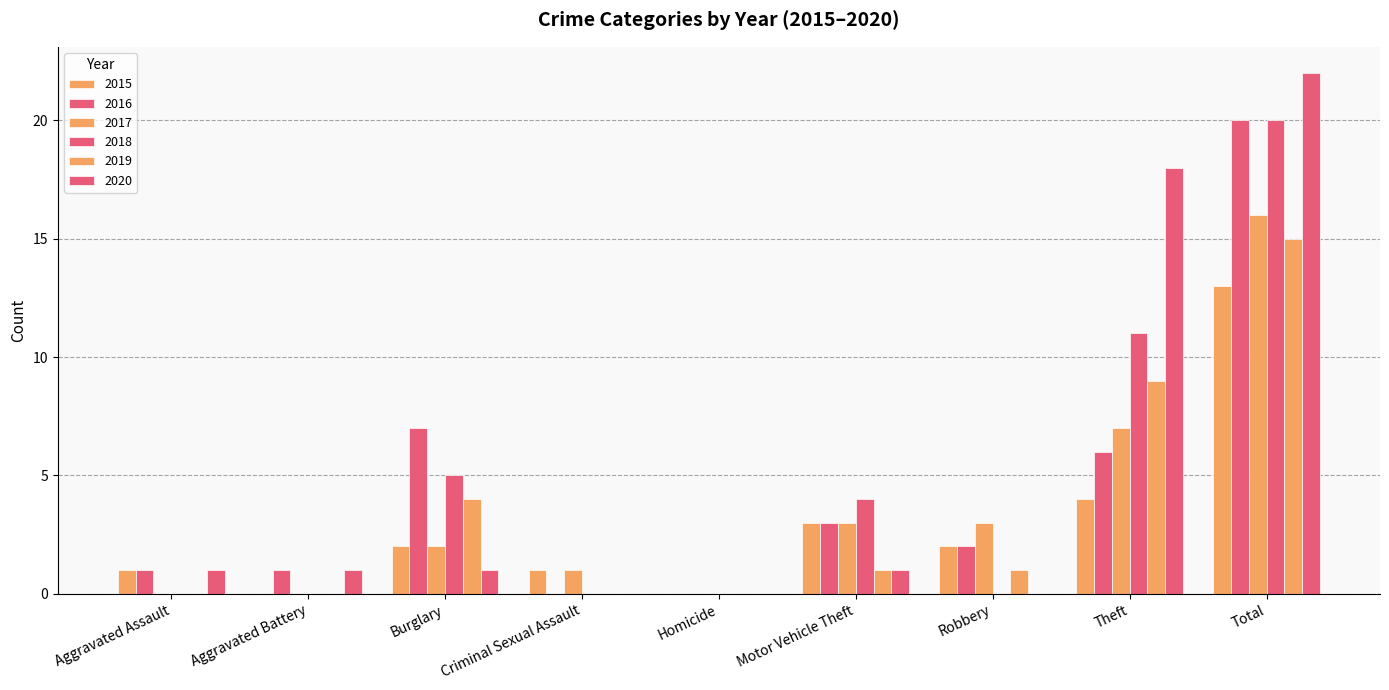

How many categories are shown in the chart?

9